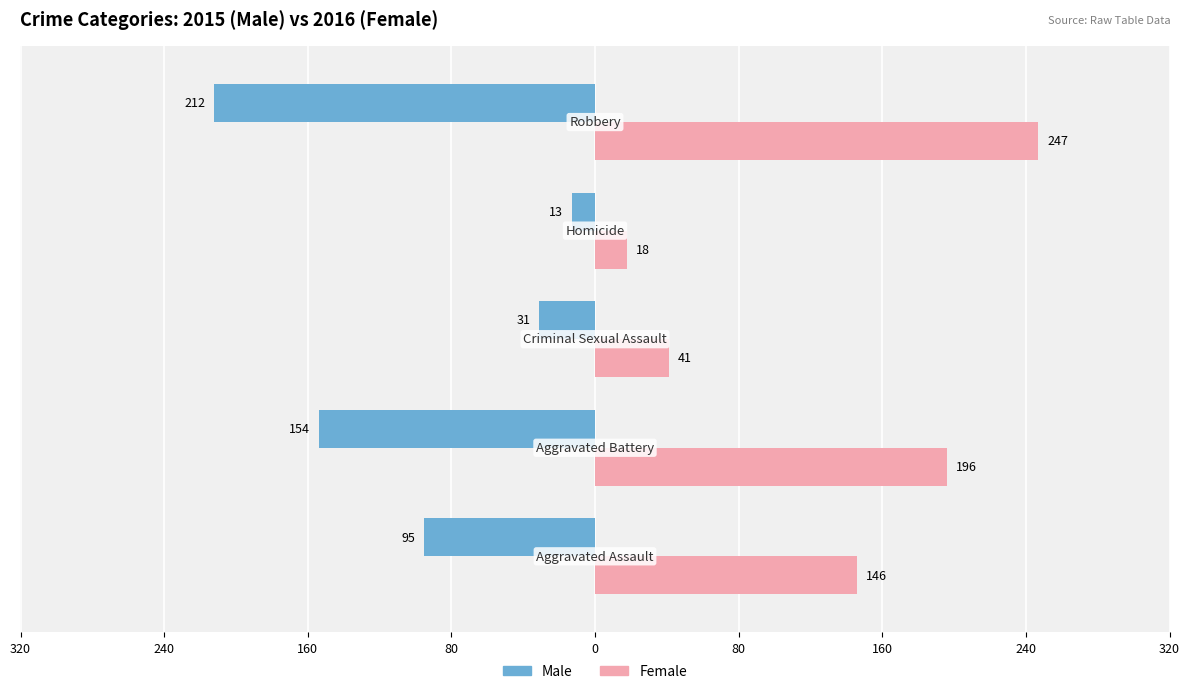

What are all the series names shown in the legend?

Male, Female